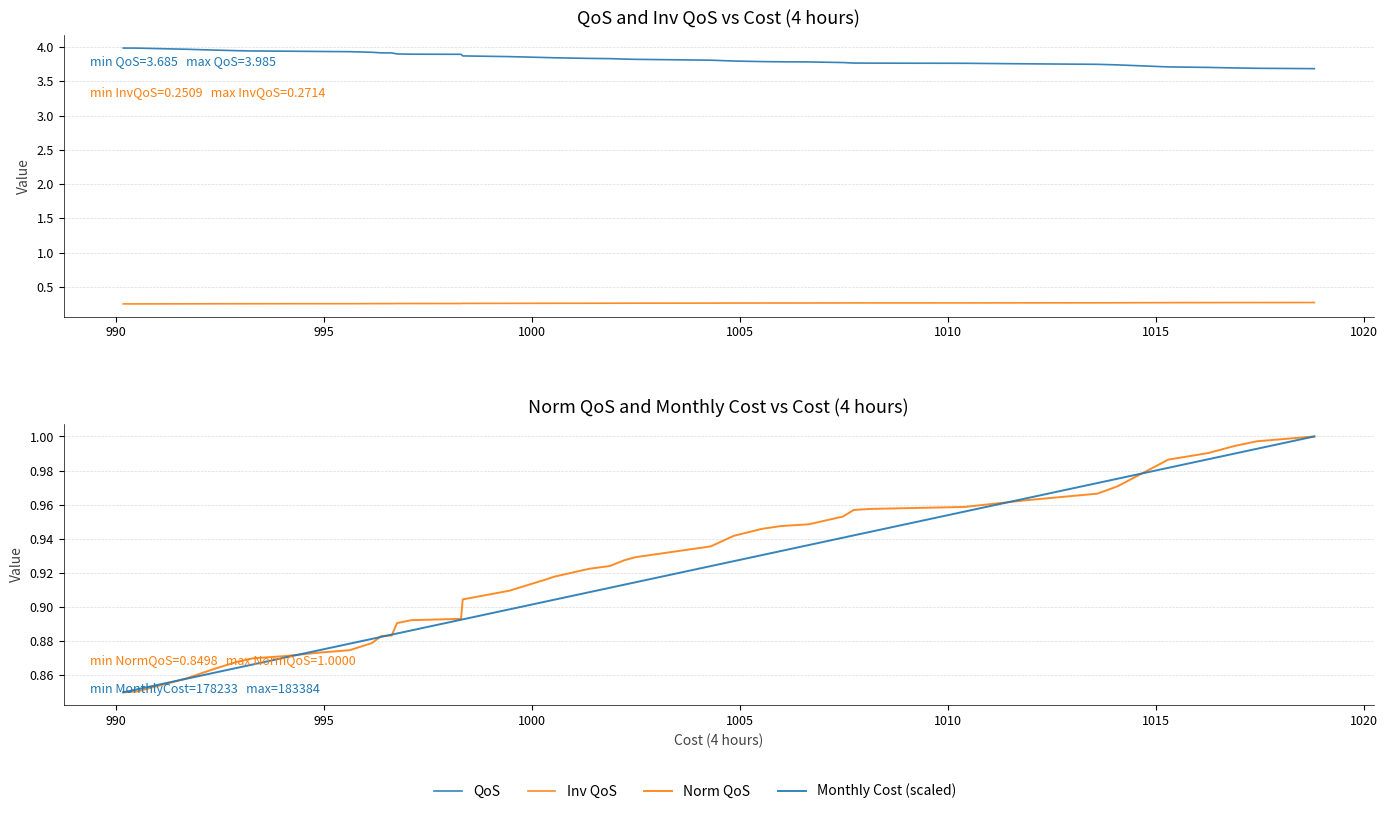

At how many categories does at least one series exceed 3?

40